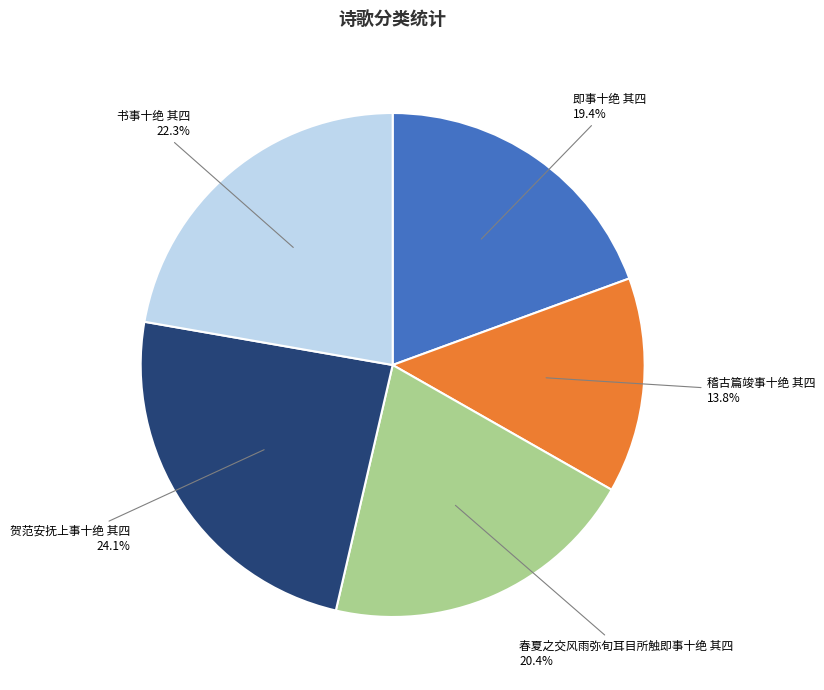

How many segments does this pie chart have?

5